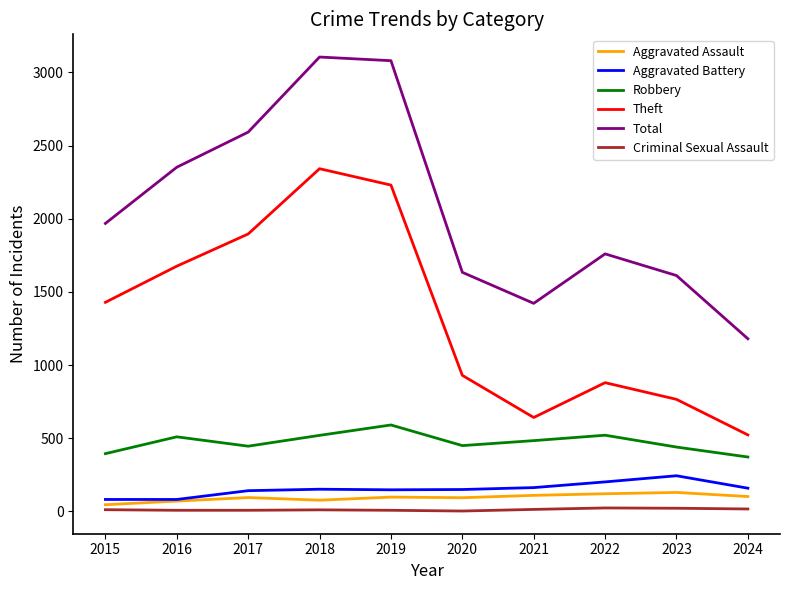

Which series changed the most between 2021 and 2022?

Total